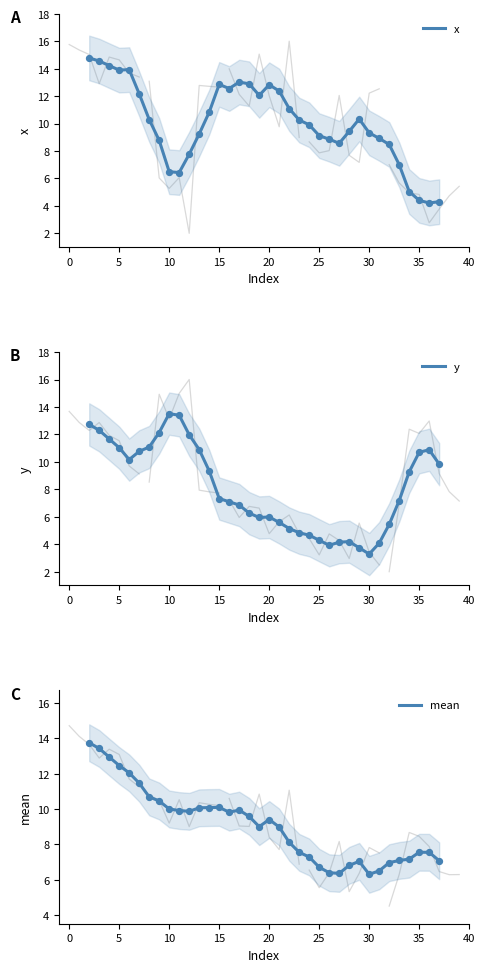

Which series has the largest total across all categories?

x